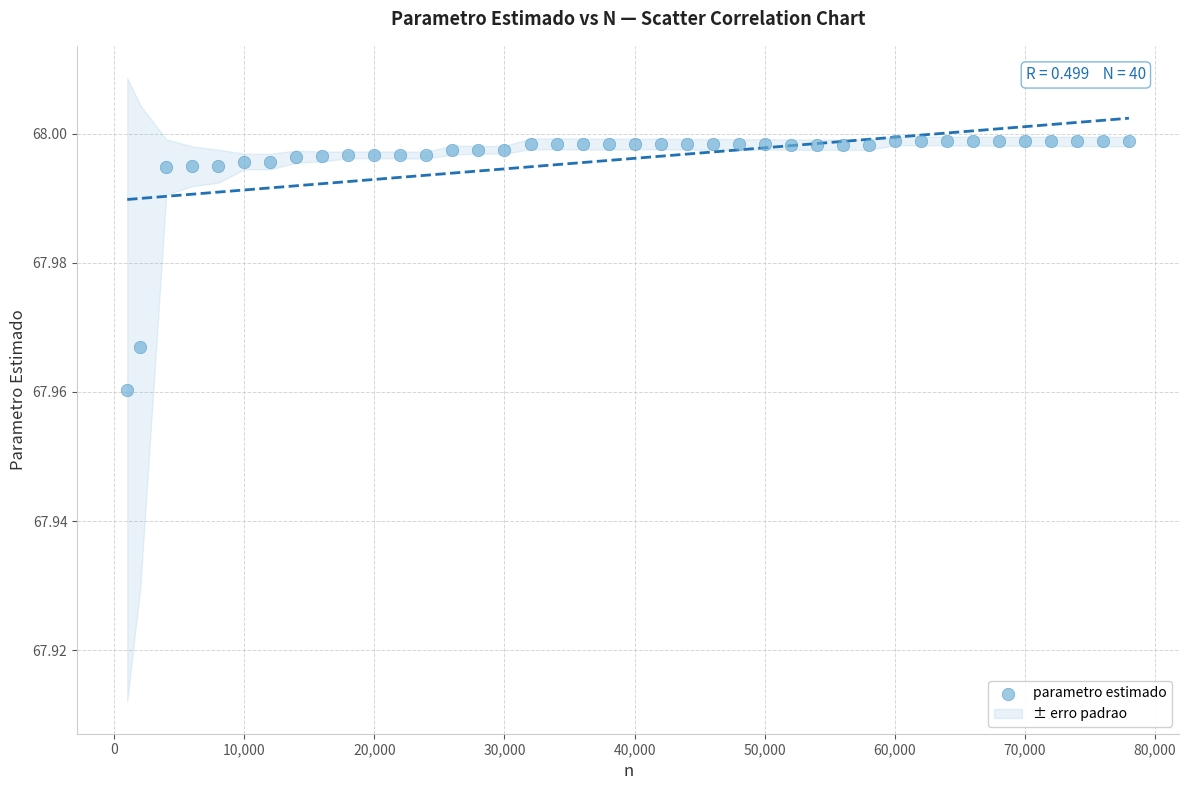

What is the range of X values (max minus min)?

77000.0